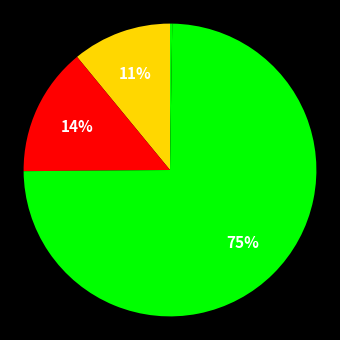

Which category has the biggest portion of the pie?

Training Time